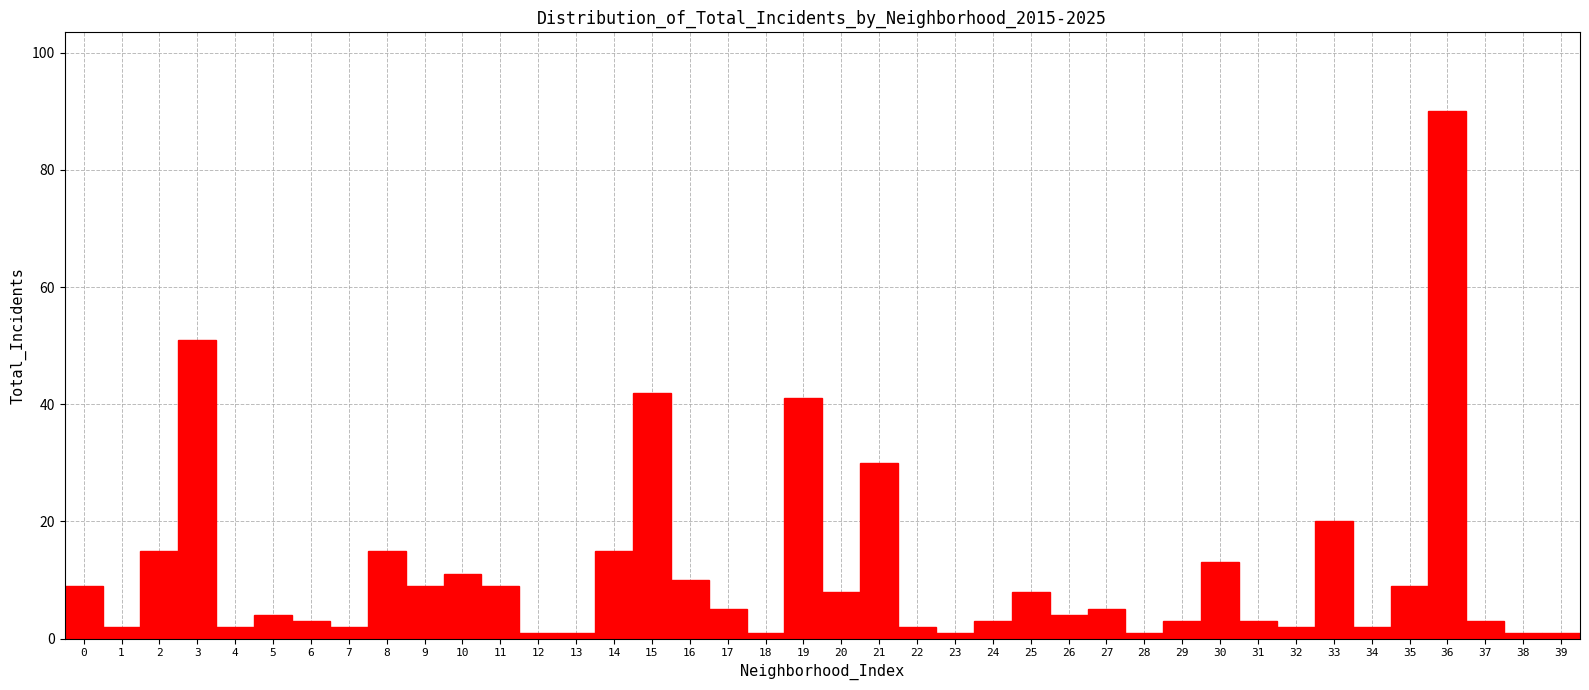

Which range on the x-axis has the tallest bar?

35.5 to 36.5